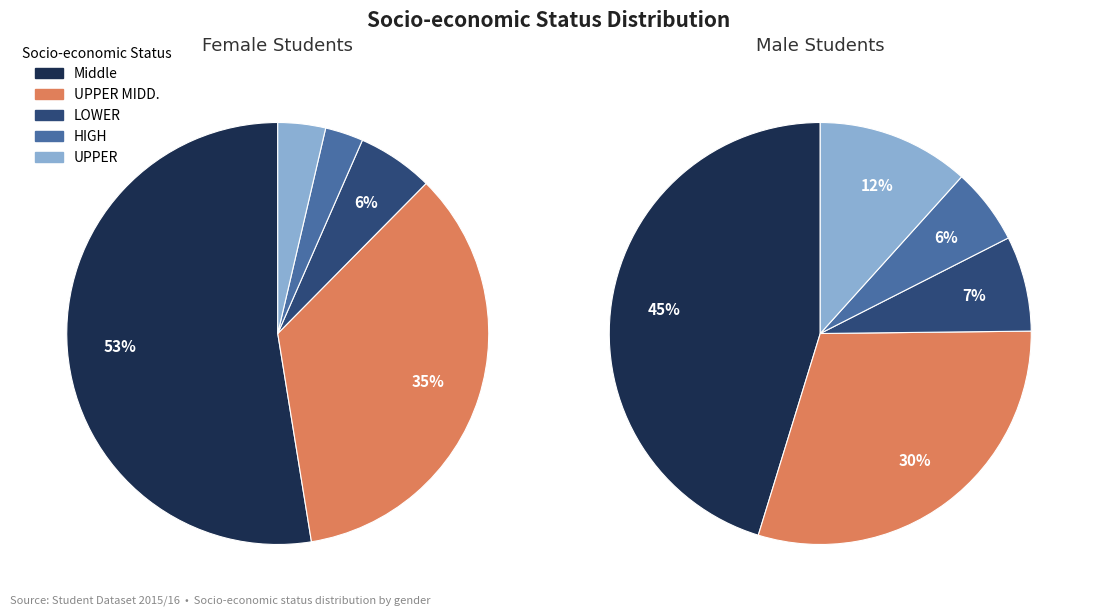

The HIGH slice represents 16% of the pie. True or false?

False